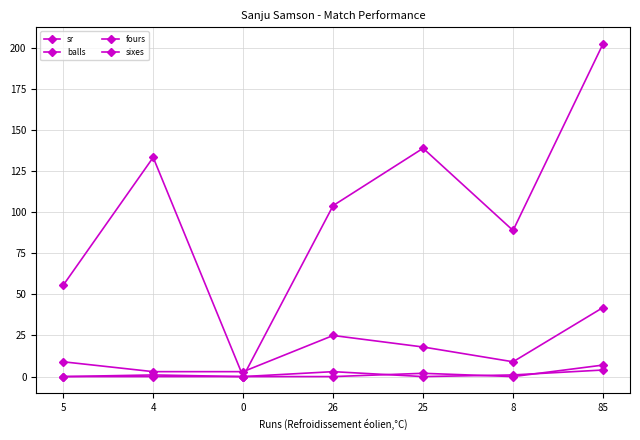

Count the number of categories in the chart.

7